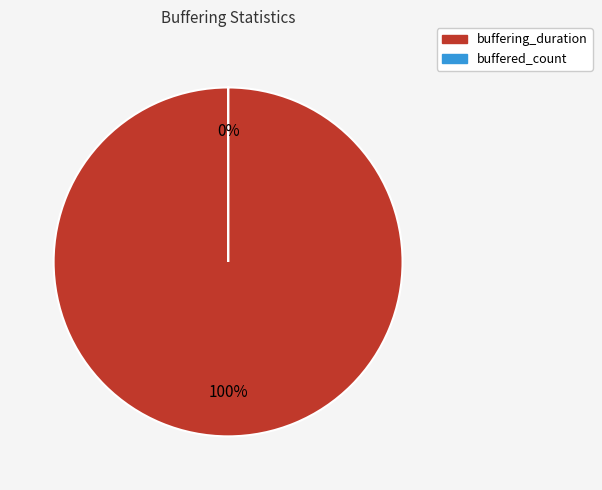

Does buffering_duration represent more than half of the total?

Yes